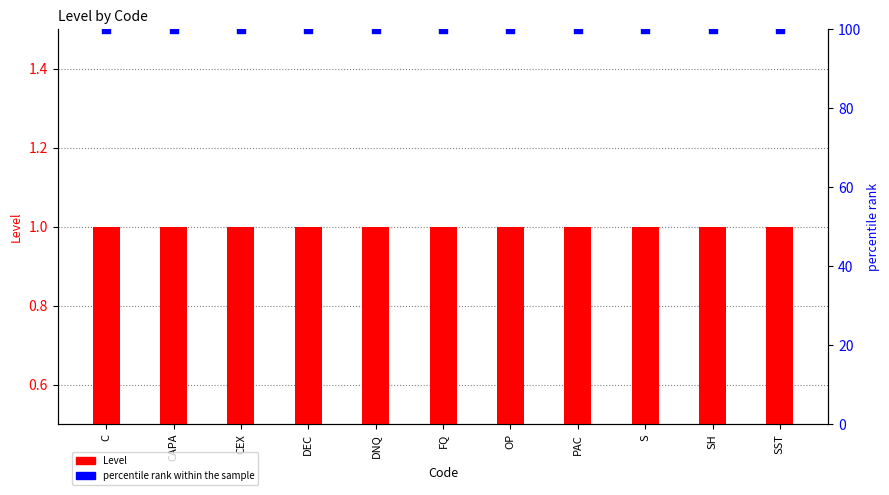

At how many categories does at least one series exceed 88?

11